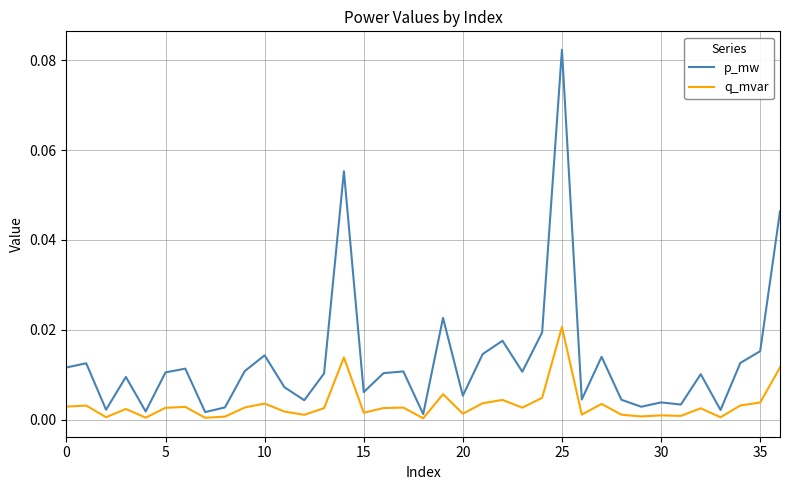

Which series has the largest range (max minus min)?

p_mw